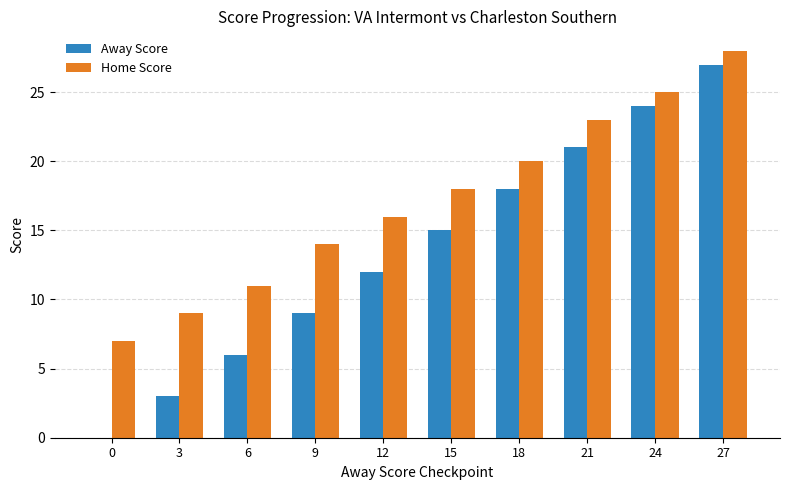

Are the bars grouped side by side (vs. stacked)?

Yes